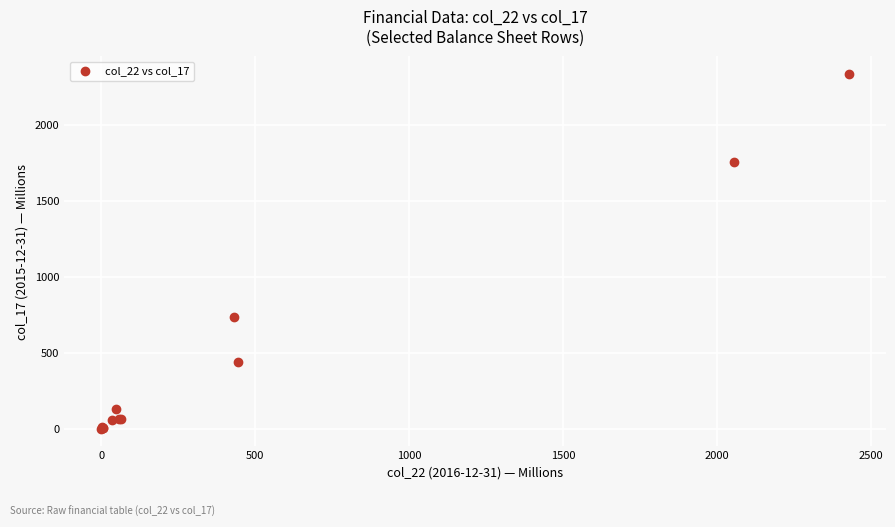

What Y value in the scatter plot is closest to 1168?

733.9